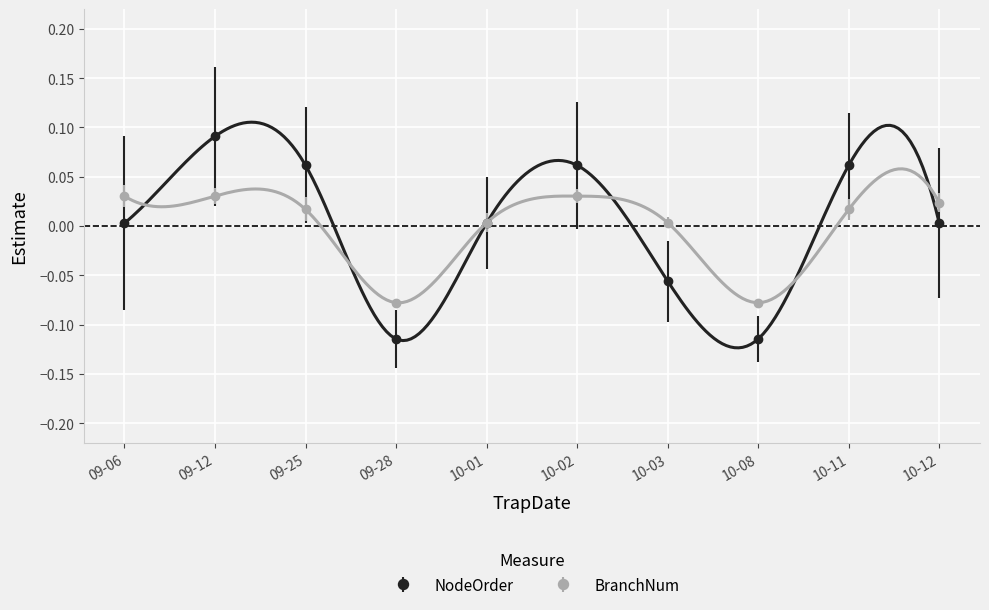

What is the smallest value displayed?

-0.1